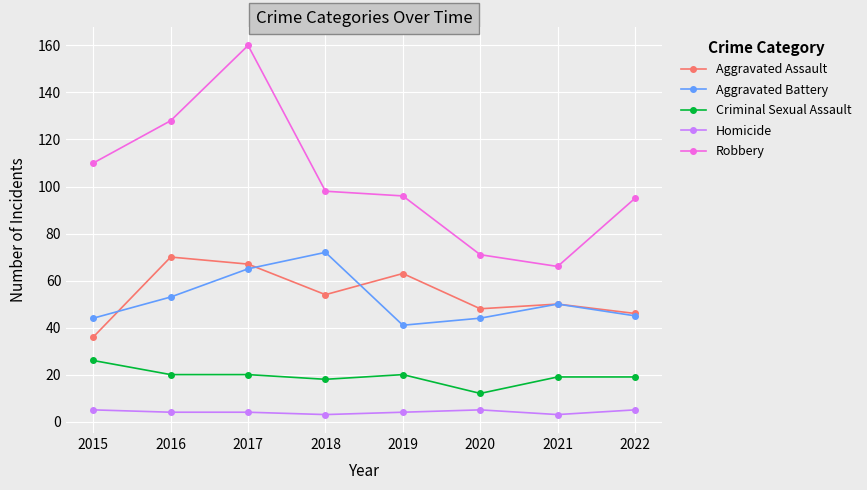

True or false: Robbery and Aggravated Assault cross at least once.

False